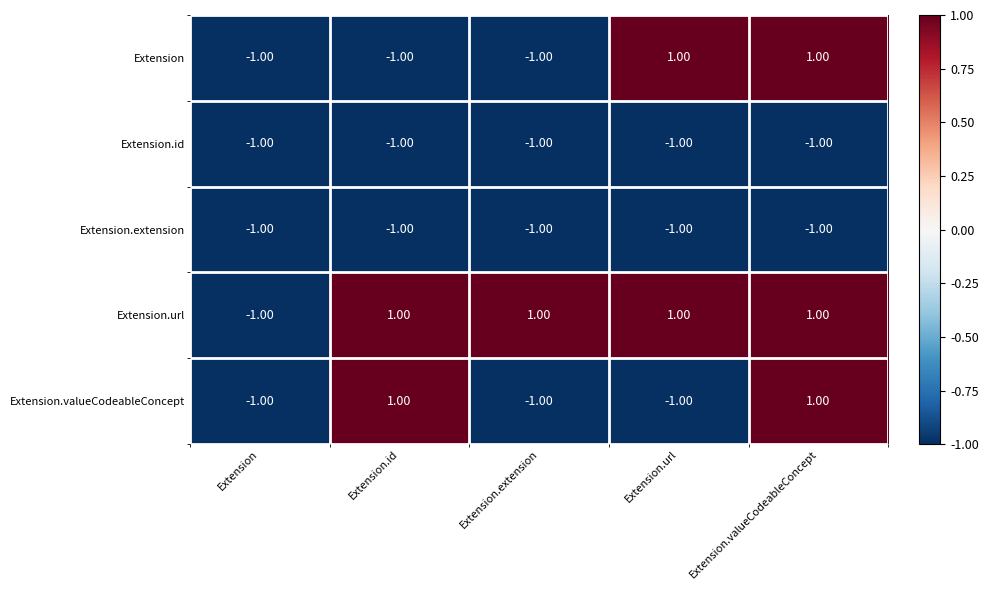

Between Extension and Extension.extension, which series saw the biggest shift?

Extension.url